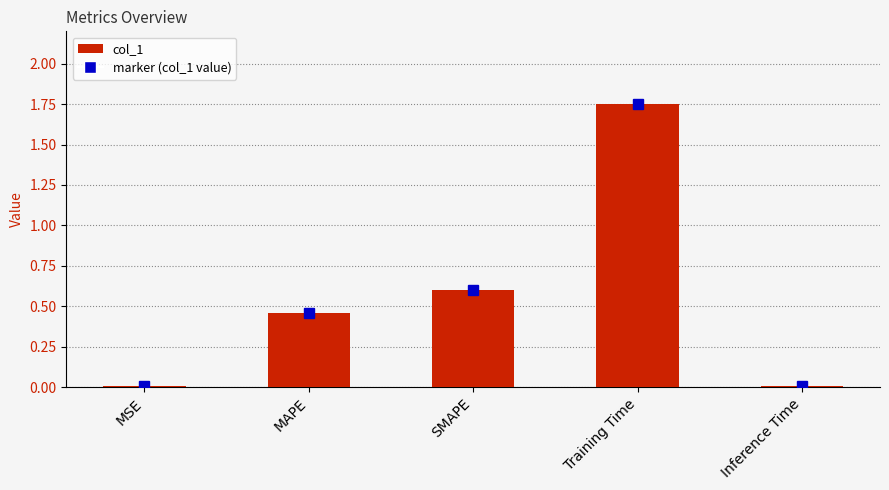

Are the bars horizontal?

No